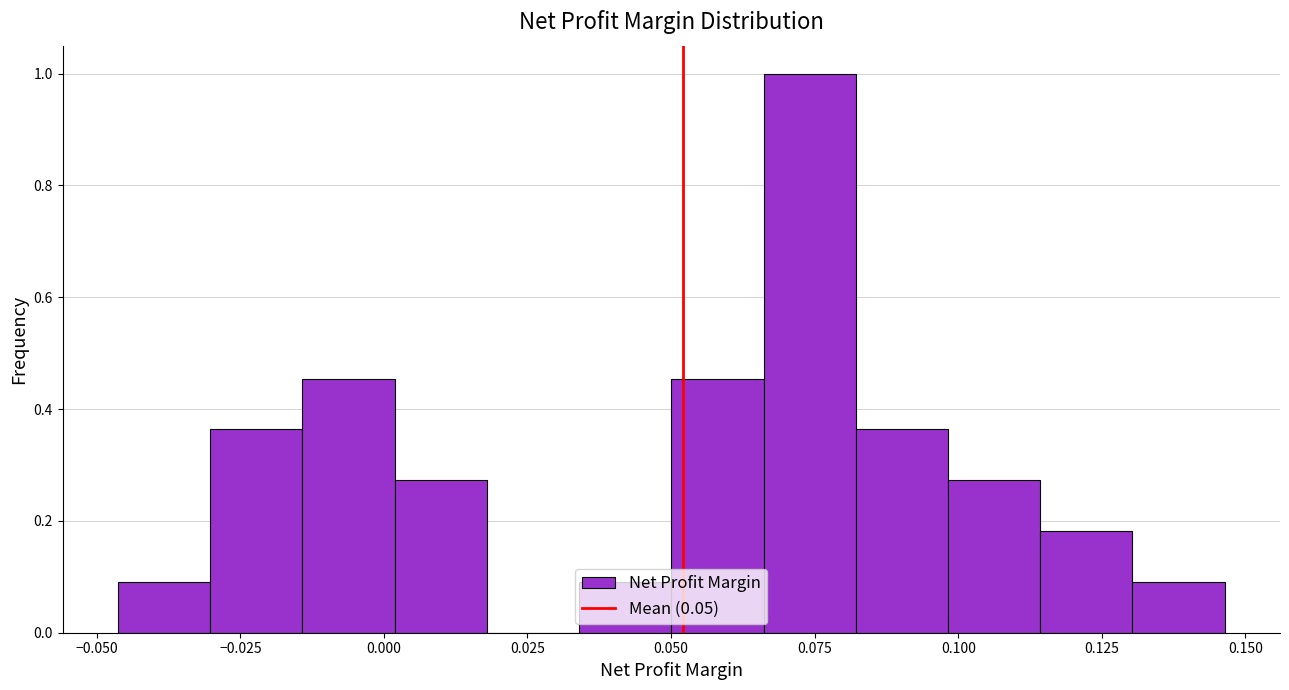

Around what value on the x-axis is the tallest bar? Give the approximate position of its centre, as read against the axis.

0.075